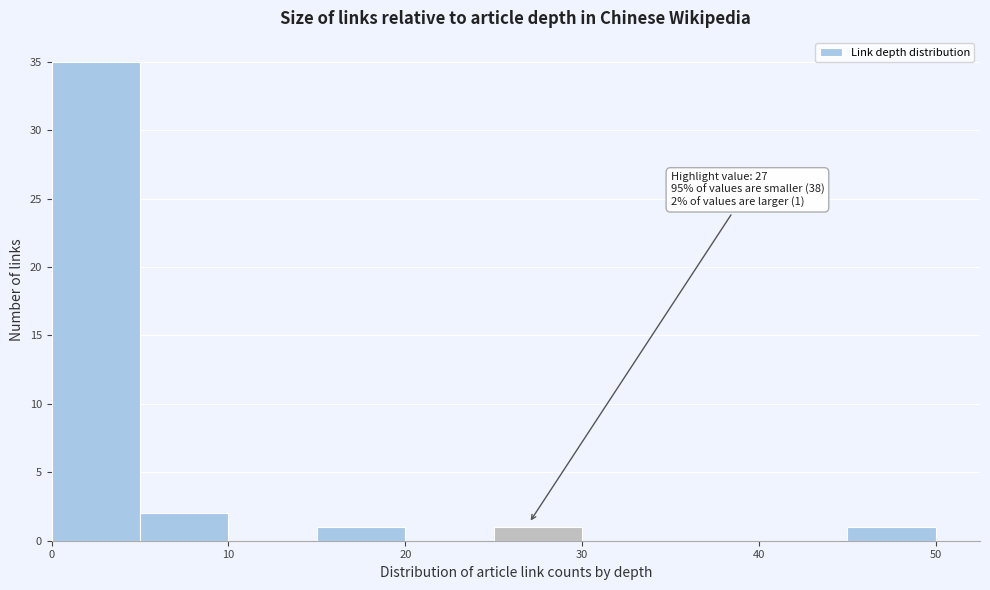

Which range on the x-axis has the tallest bar?

0 to 5